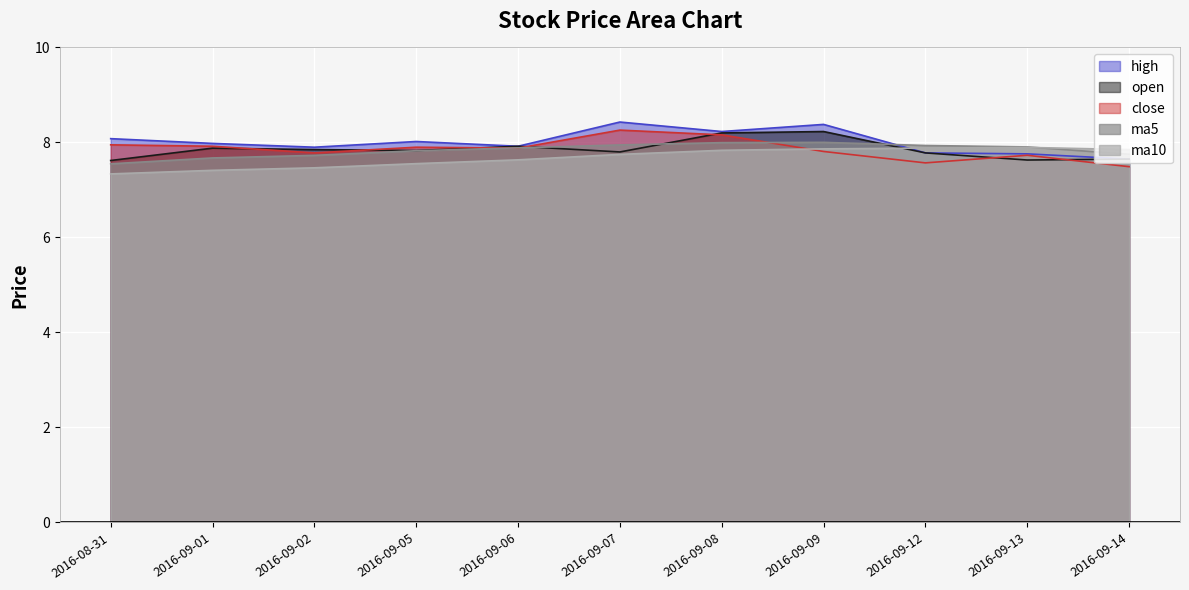

At which category does the chart reach its peak across all series?

2016-09-07